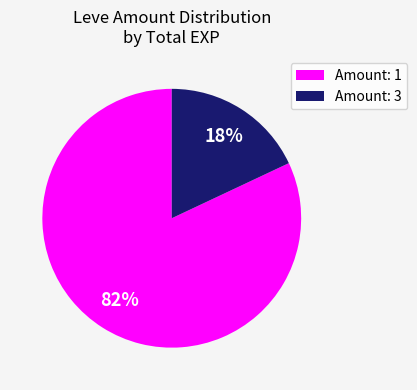

What is the majority slice?

Amount: 1